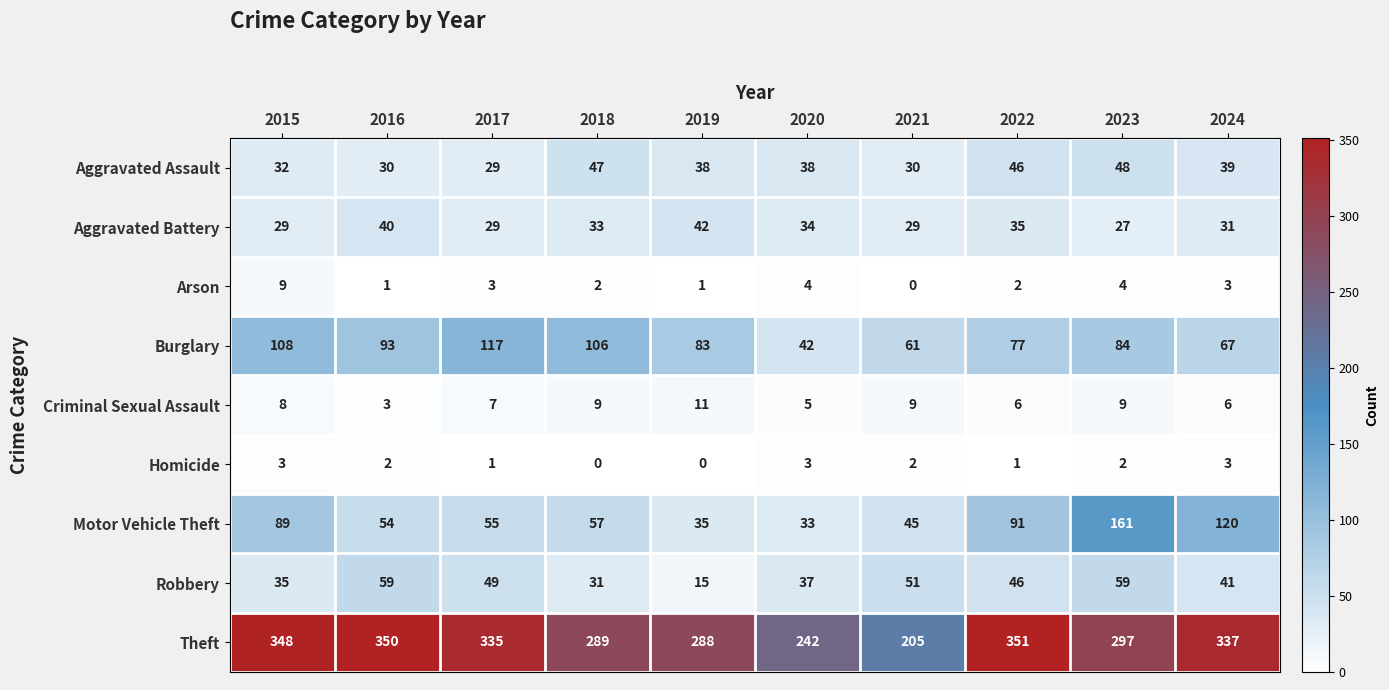

What is the difference between the maximum and second lowest values in the Arson series?

8